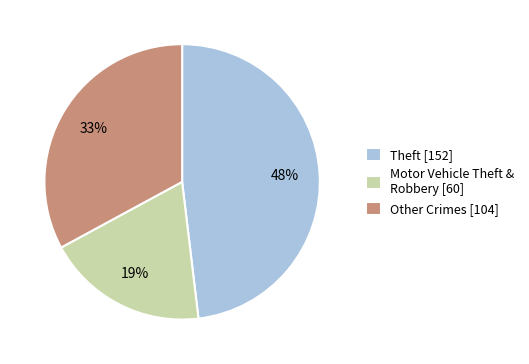

What is the smallest slice in the pie chart?

Motor Vehicle Theft & Robbery [60]